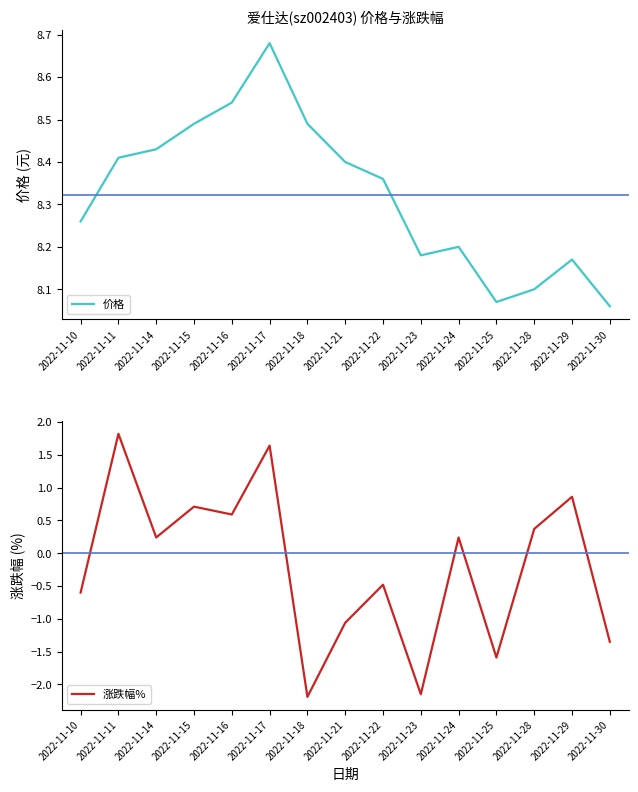

True or false: 价格 has more than 2 interior local peaks.

True